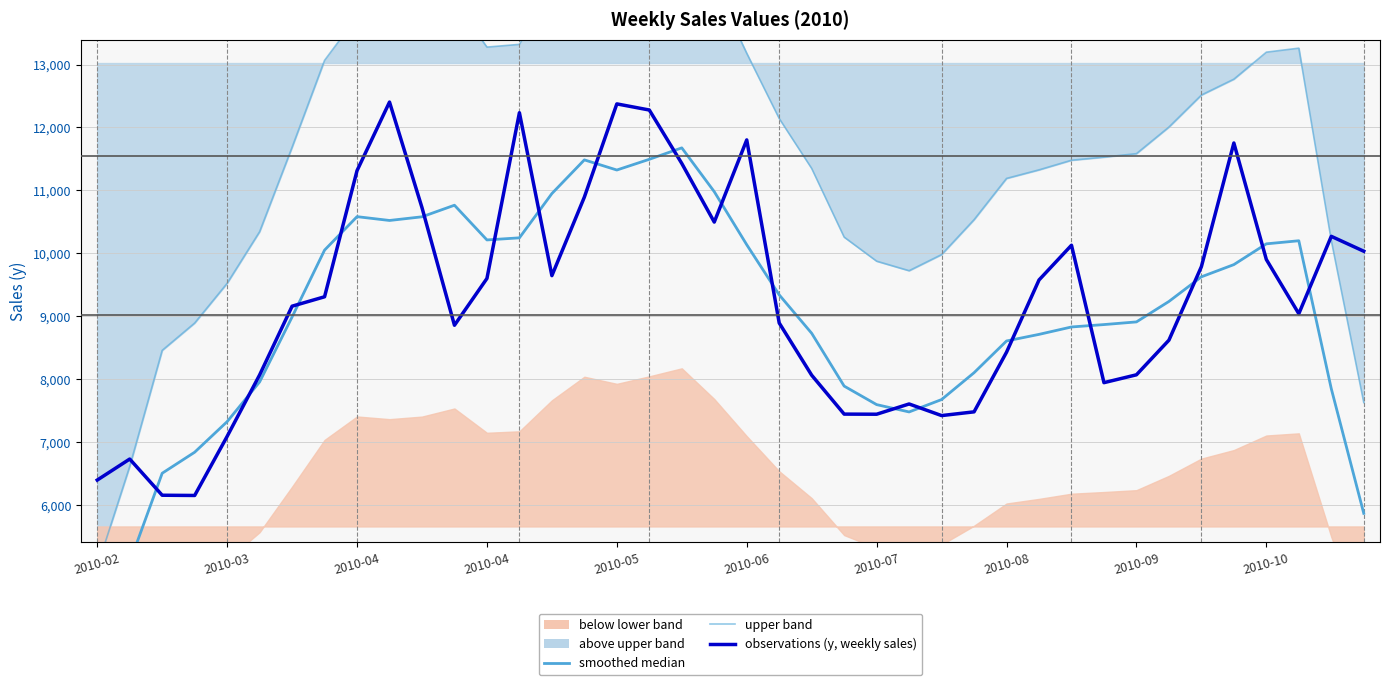

Does the chart display data point markers on the line(s)?

No